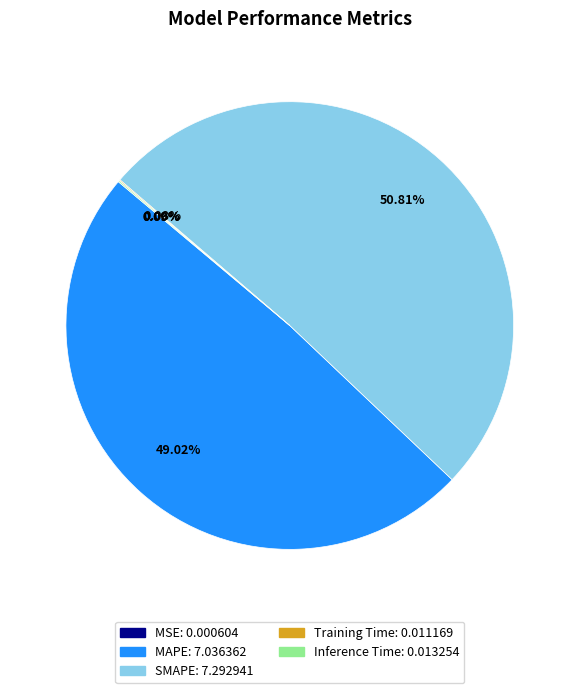

Which category has the biggest portion of the pie?

SMAPE